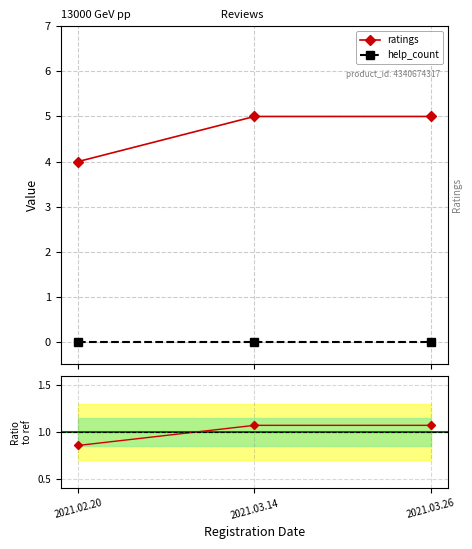

The value at 2021.03.26 is 3. True or false?

False